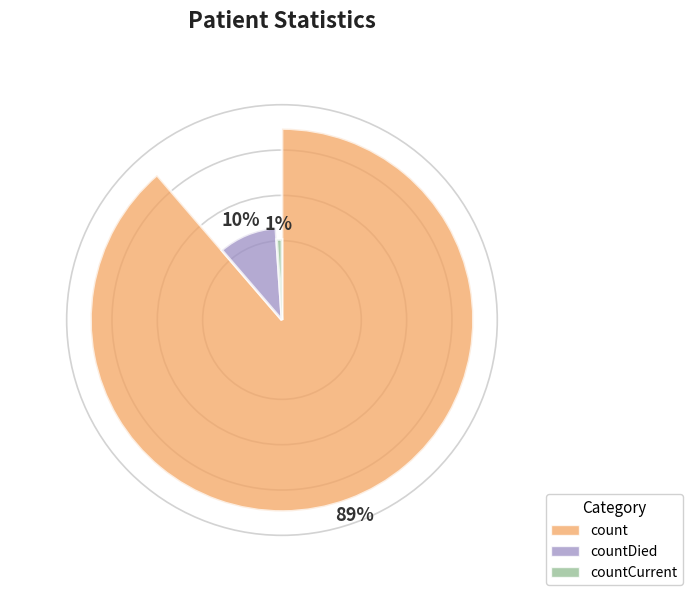

What is the change in value from count to countDied?

-102036